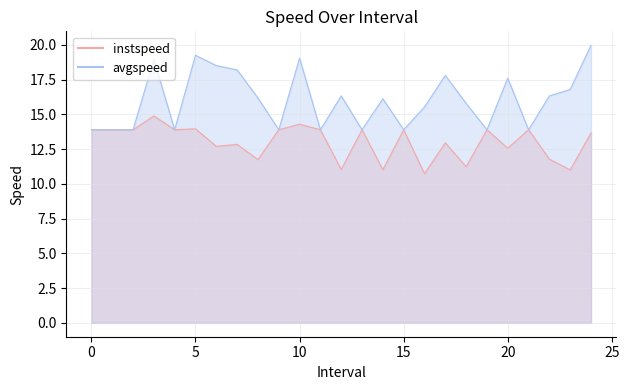

True or false: instspeed and avgspeed intersect in this chart.

False